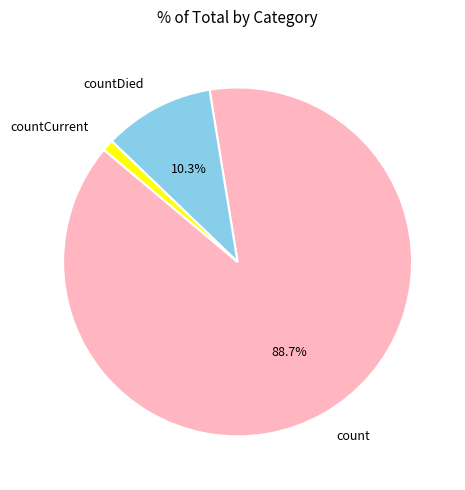

To the nearest percent, what is the combined percentage of countDied and countCurrent?

11%